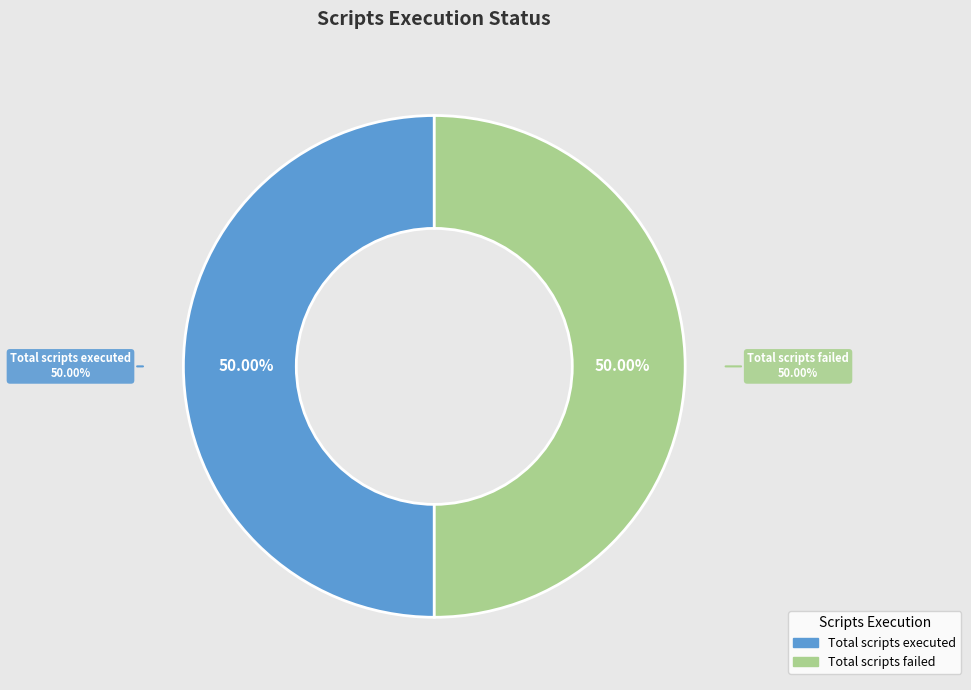

To the nearest percent, what percentage of the pie is Total scripts executed?

50%